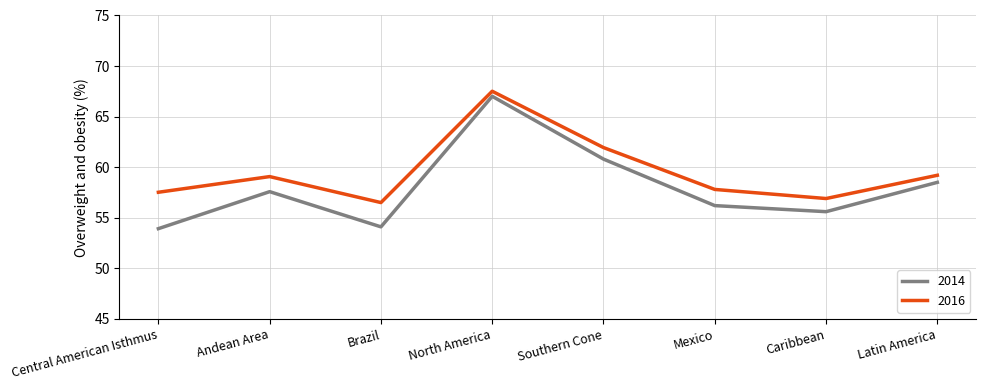

Rank the series at Latin America from lowest to highest value.

2014, 2016